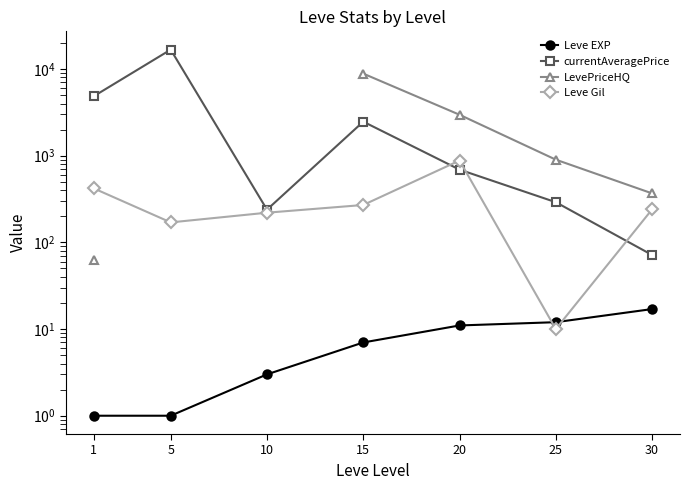

Which category has the lowest value across all series?

1